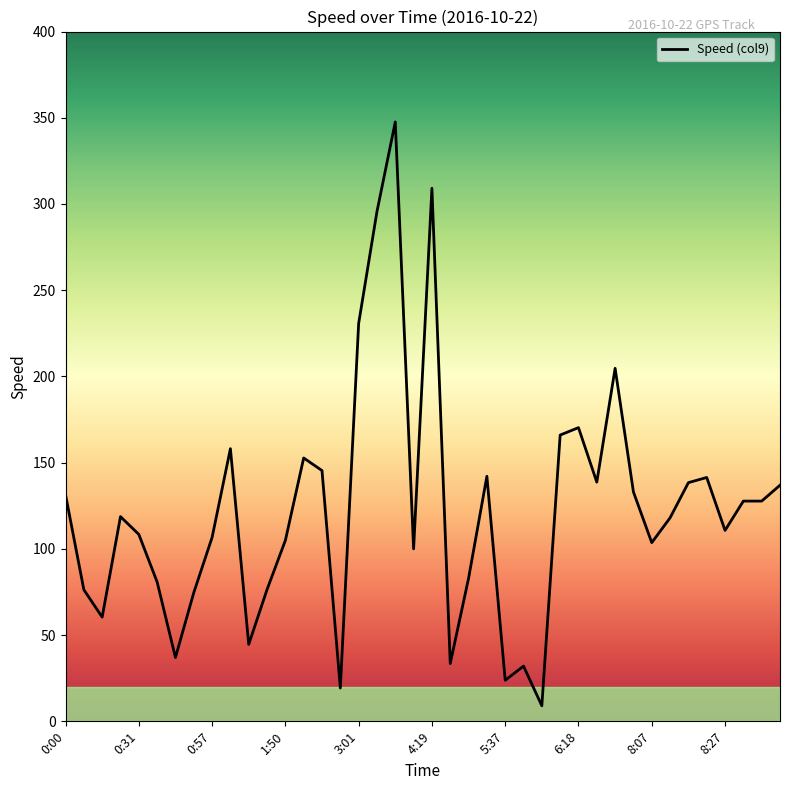

What is the smallest value displayed?

9.0